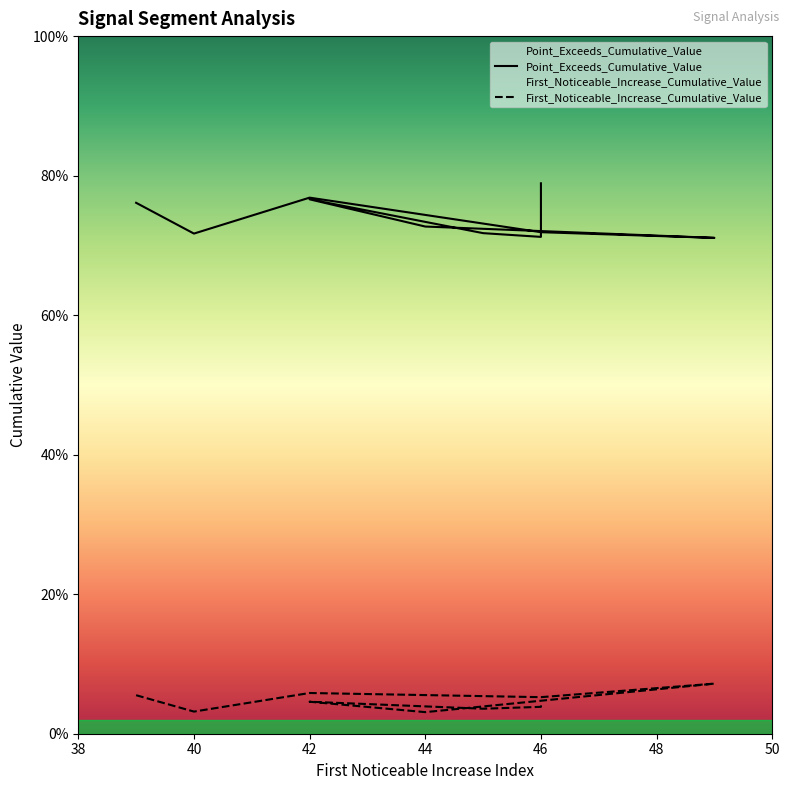

Rank the categories by First_Noticeable_Increase_Cumulative_Value value from highest to lowest.

49, 42, 39, 46, 42, 46, 46, 45, 40, 44